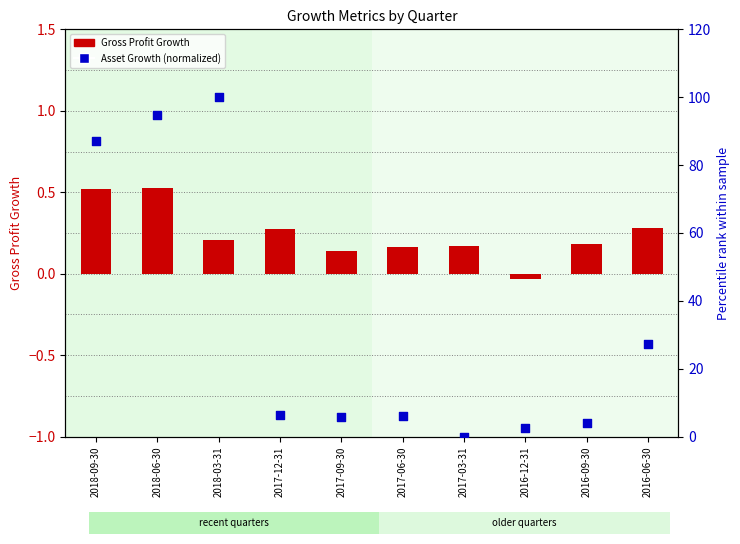

What is the total value across all series at 2016-09-30?

4.2